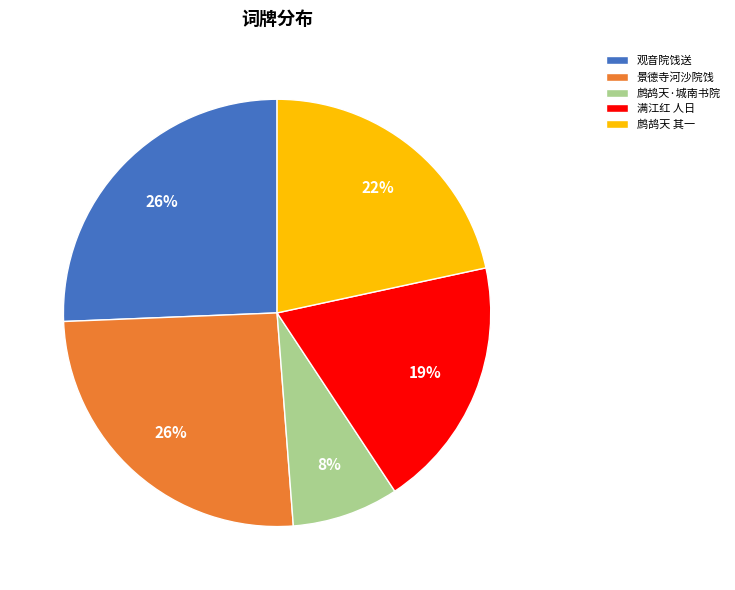

To the nearest percent, what percentage of the pie is 景德寺河沙院饯?

26%